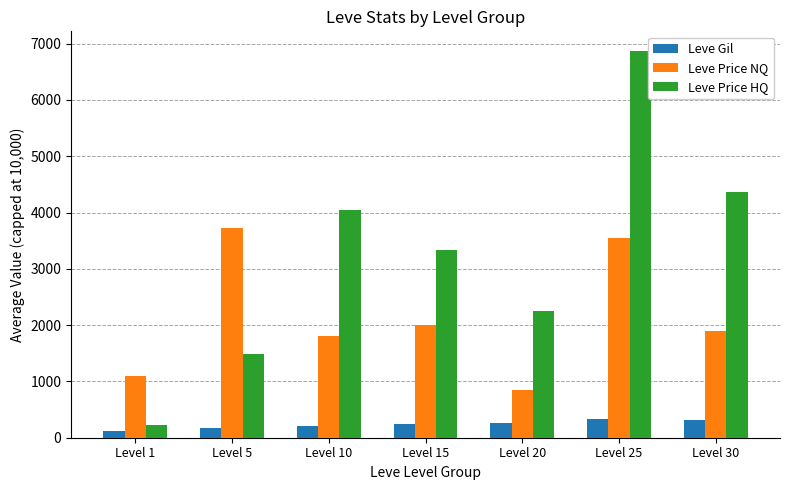

What are all the series names shown in the legend?

Leve Gil, Leve Price NQ, Leve Price HQ